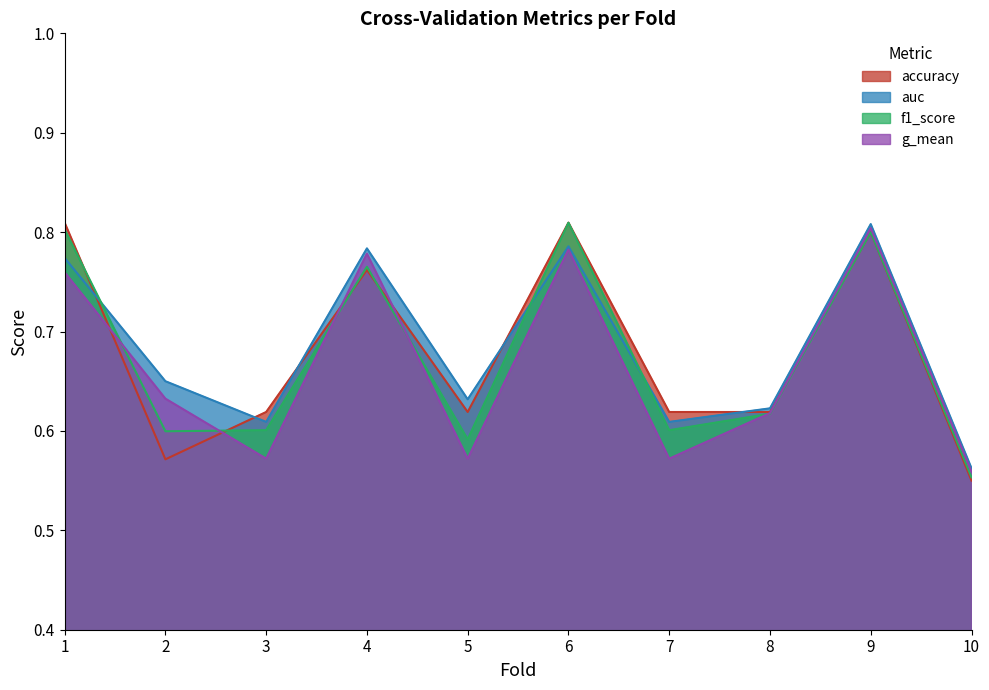

What value does the f1_score series have at 10?

0.6